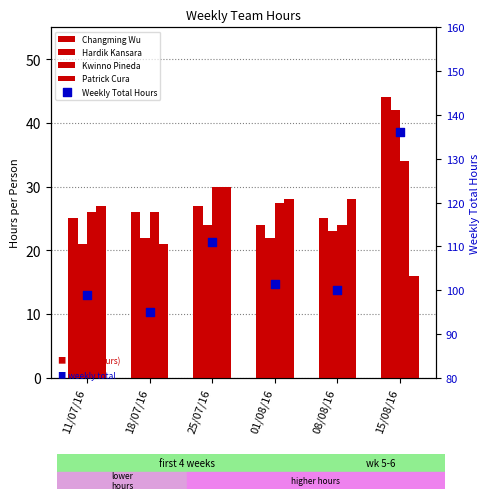

At how many categories does at least one series exceed 133?

1